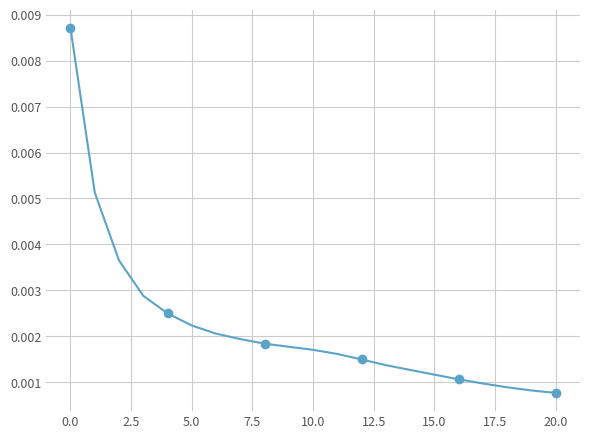

Is it true that the value at 5.0 is 0.0?

True